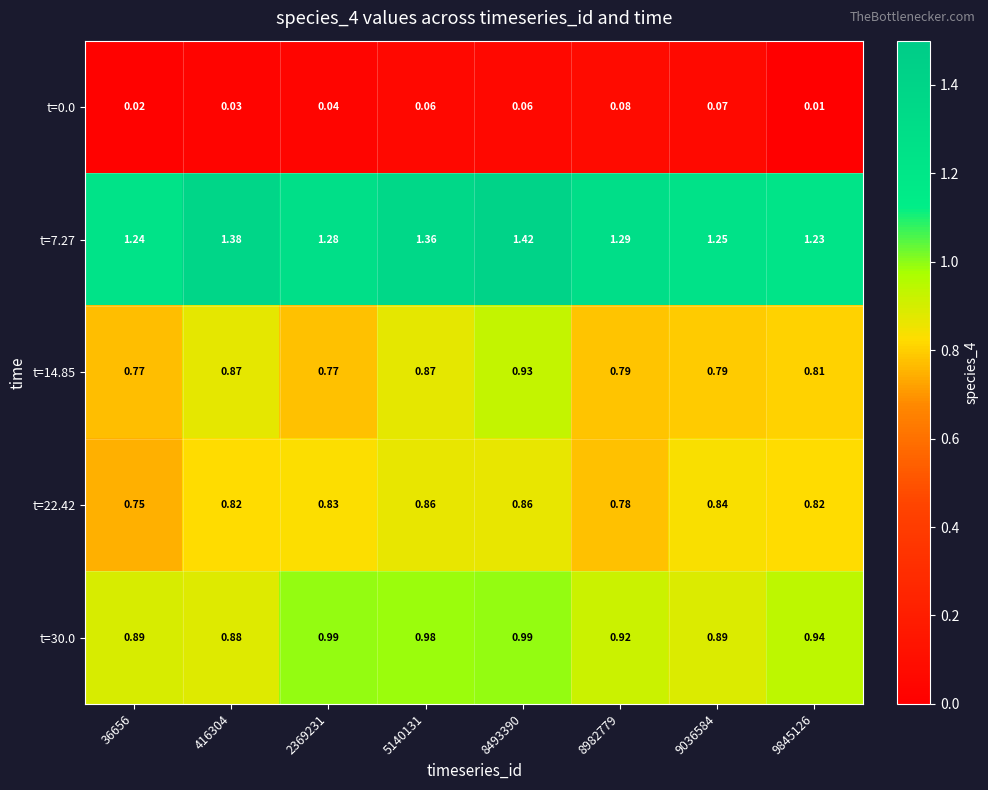

Between 416304 and 8982779, which series saw the biggest shift?

t=7.27